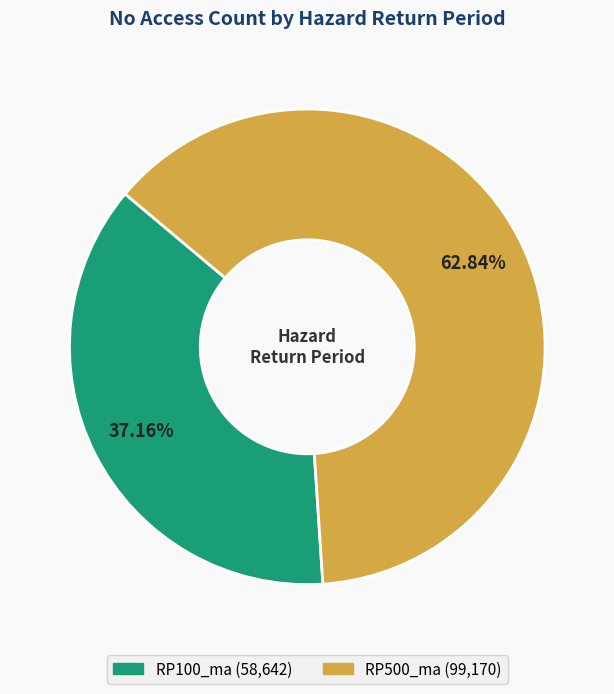

What percentage do RP100_ma and RP500_ma together represent?

100.0%